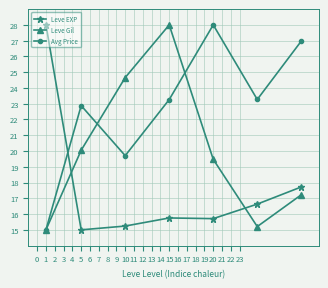

Does the chart have visible grid lines?

Yes